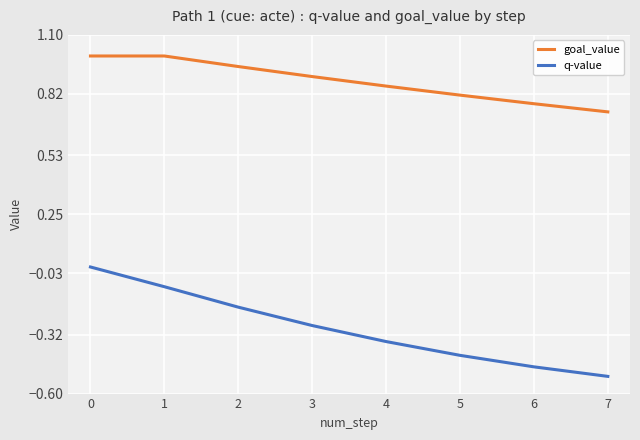

True or false: q-value and goal_value intersect in this chart.

False